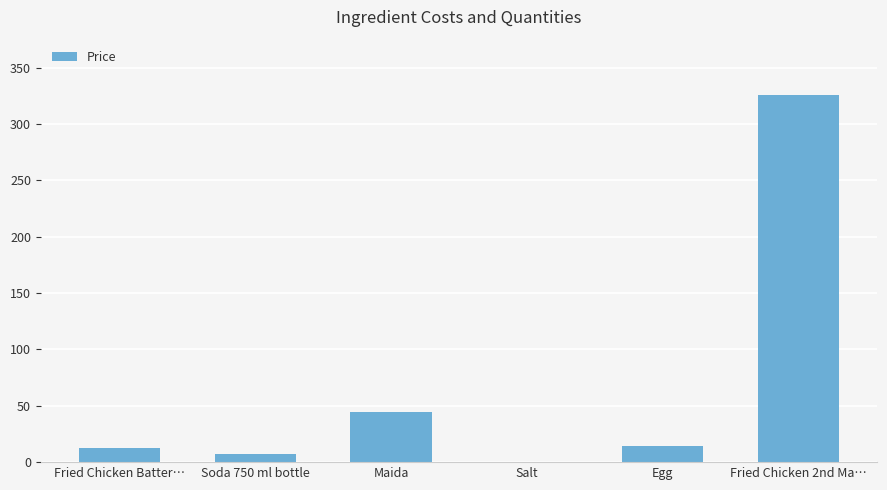

What is the sum of all values?

404.7